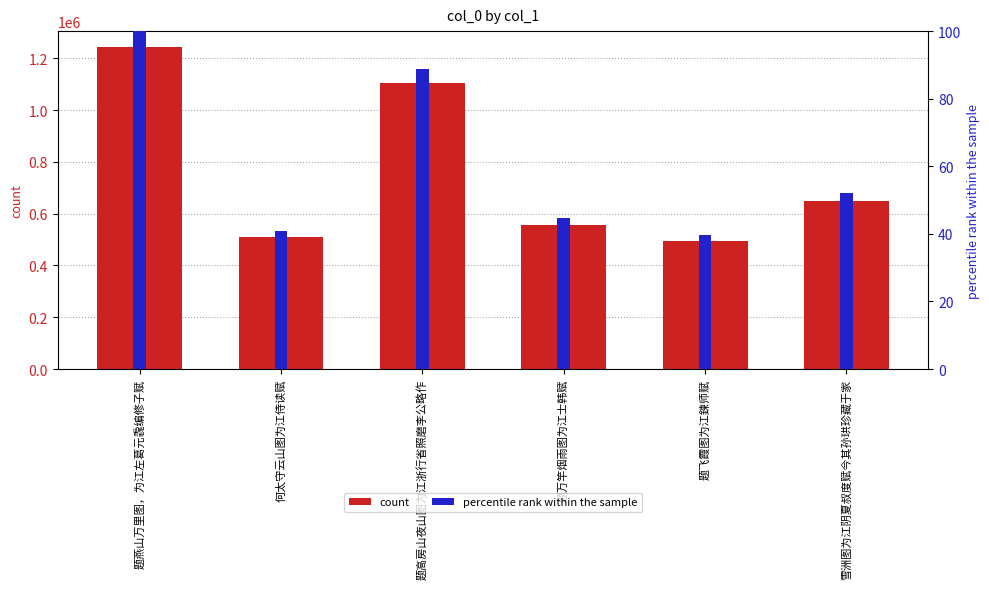

What is the highest value of the count series?

1242971.0